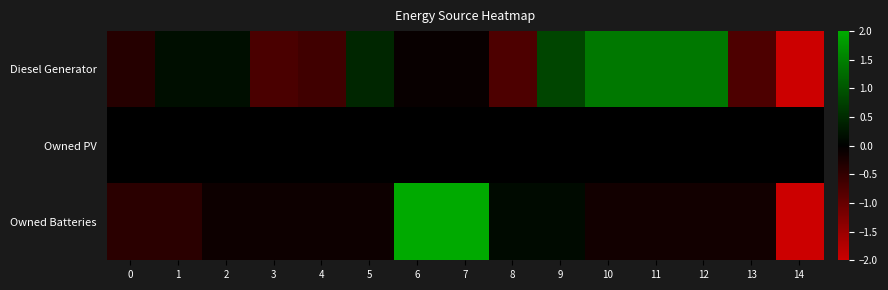

Which series has the largest range (max minus min)?

Owned Batteries